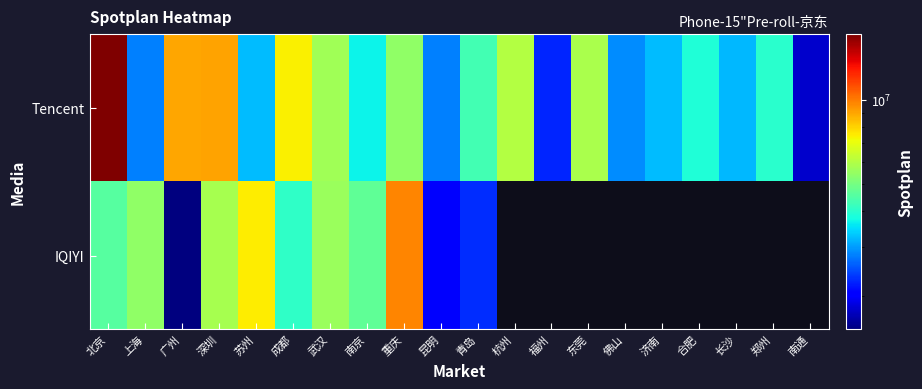

Which series has the largest total across all categories?

Tencent